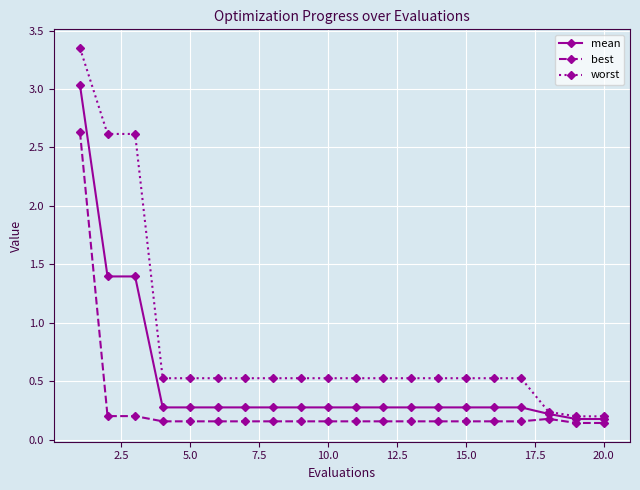

What is the value of the worst point at the 4th from the left?

0.5